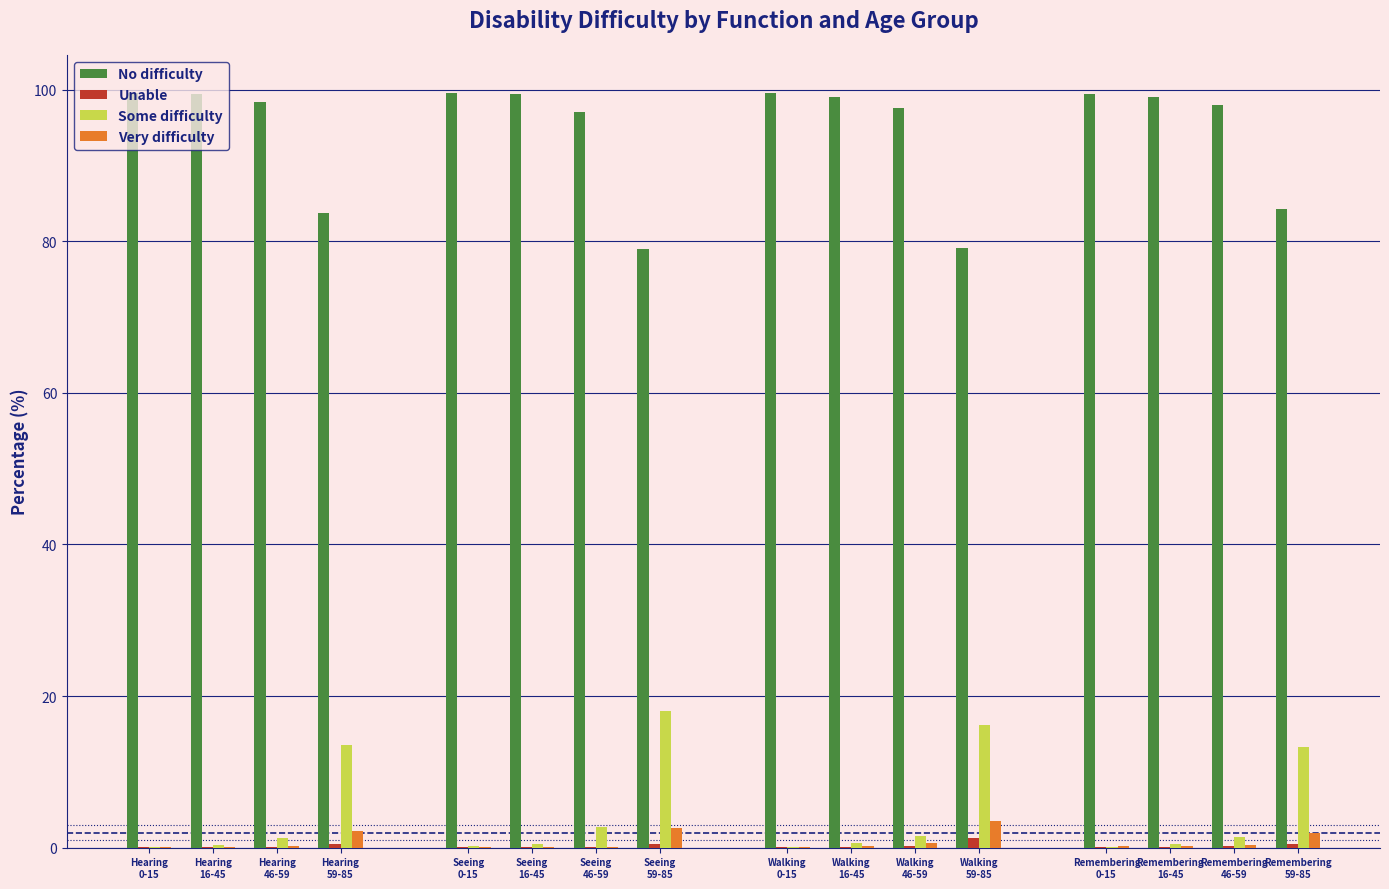

What is the difference between the Very difficulty values at Walking
0-15 and Walking
46-59?

0.6